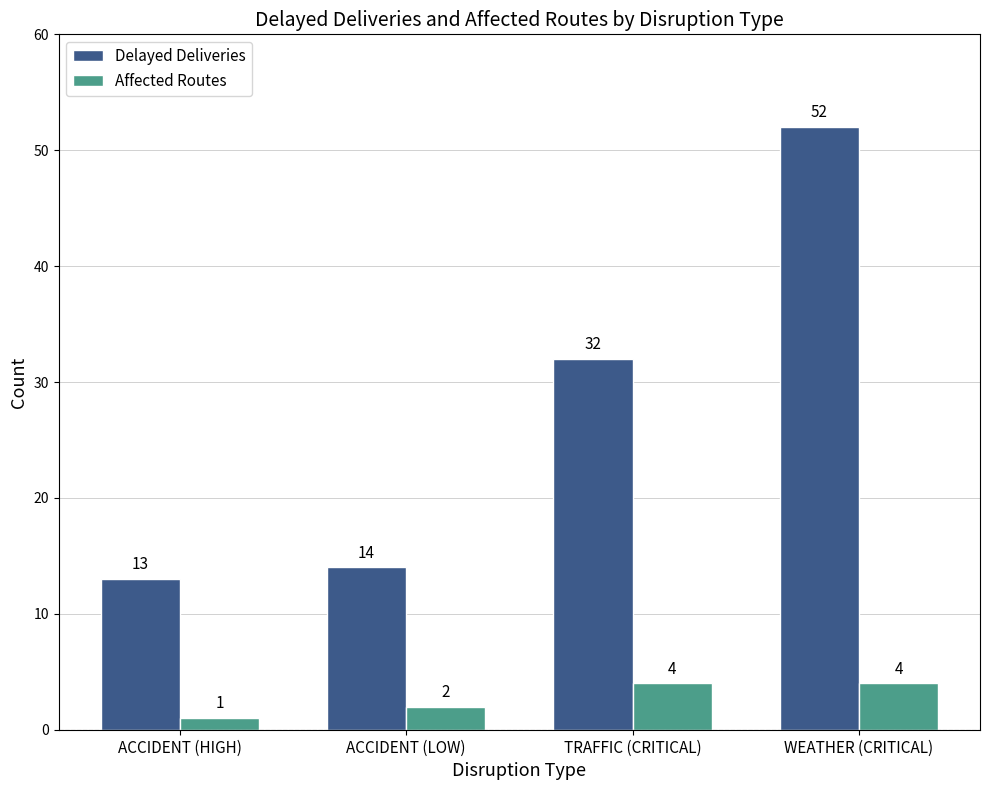

What is the difference between the Affected Routes values at TRAFFIC (CRITICAL) and ACCIDENT (LOW)?

2